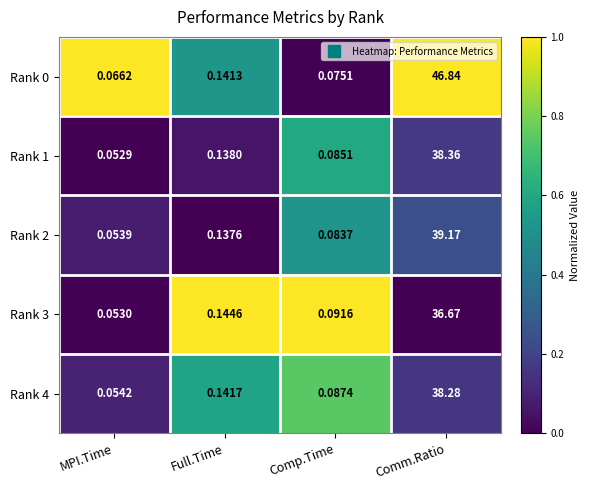

How many series are shown in this chart?

5